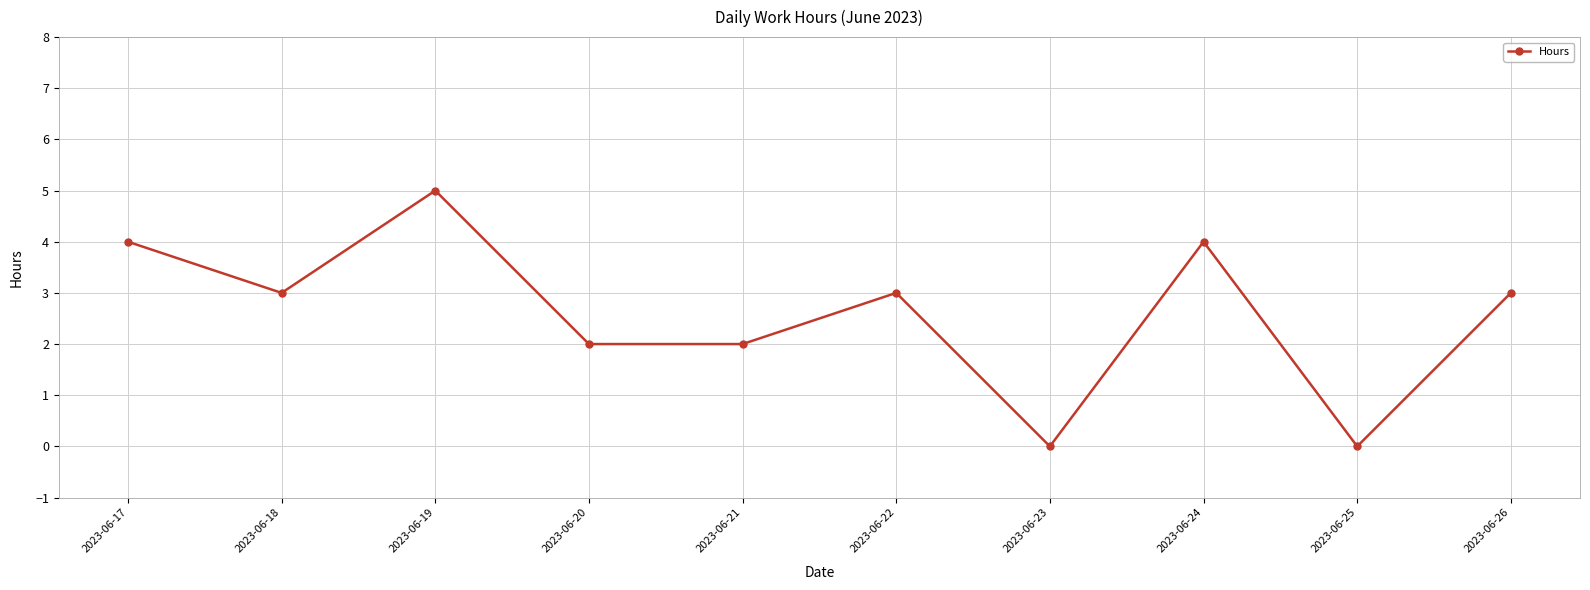

Reading left to right, list all the values displayed in this chart.

4	3	5	2	2	3	0	4	0	3